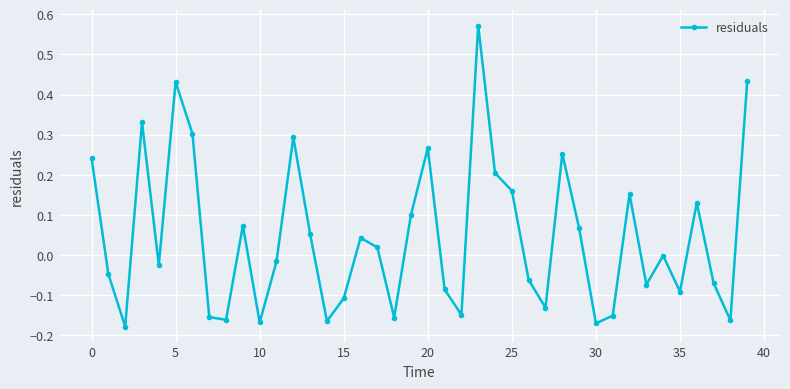

What is the difference between the maximum and second lowest values?

0.7